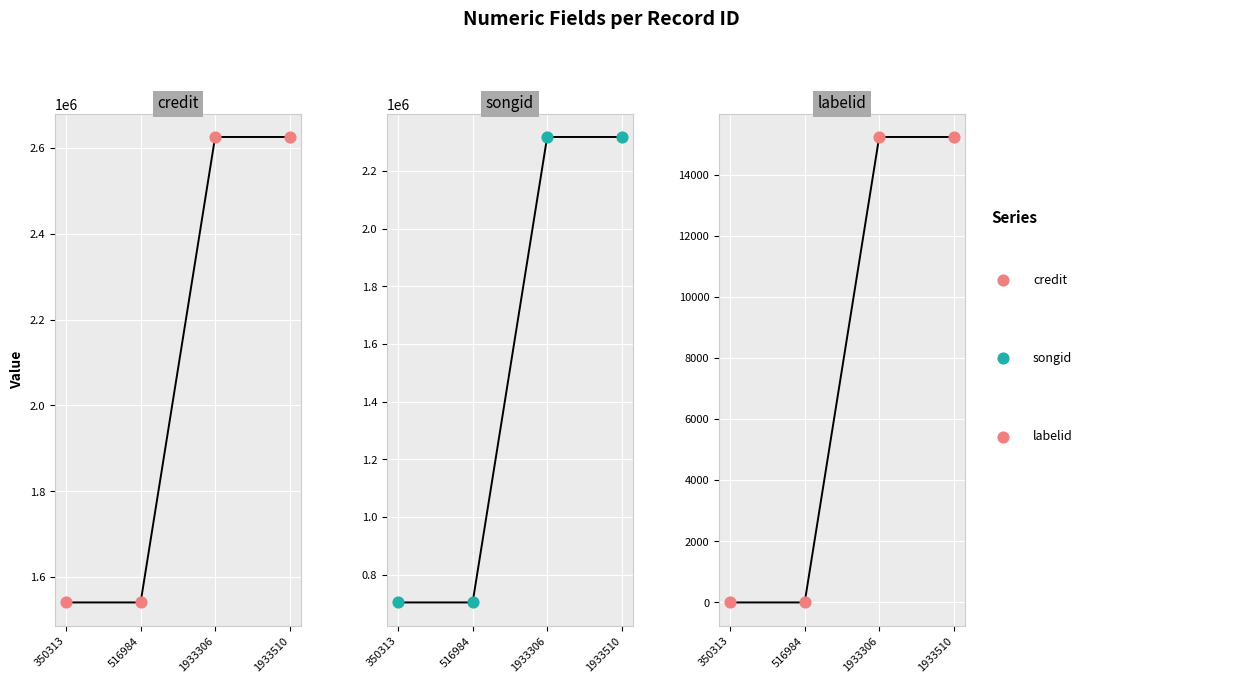

Which series contains the lowest Y value?

labelid